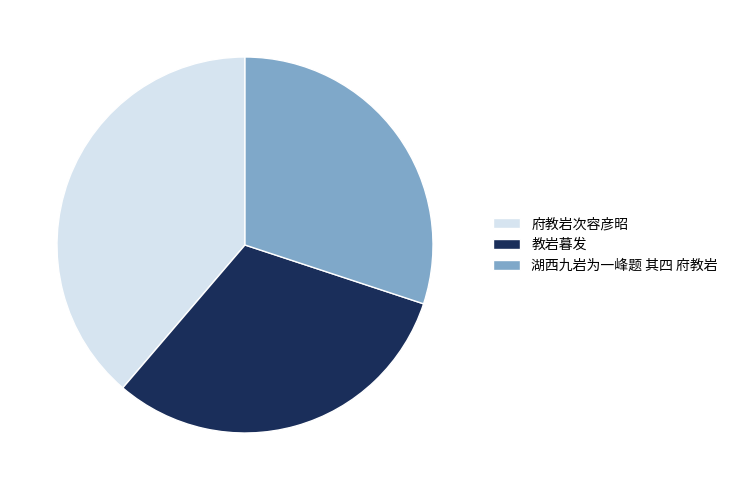

Combined, do 湖西九岩为一峰题 其四 府教岩 and 教岩暮发 account for over 50%?

Yes